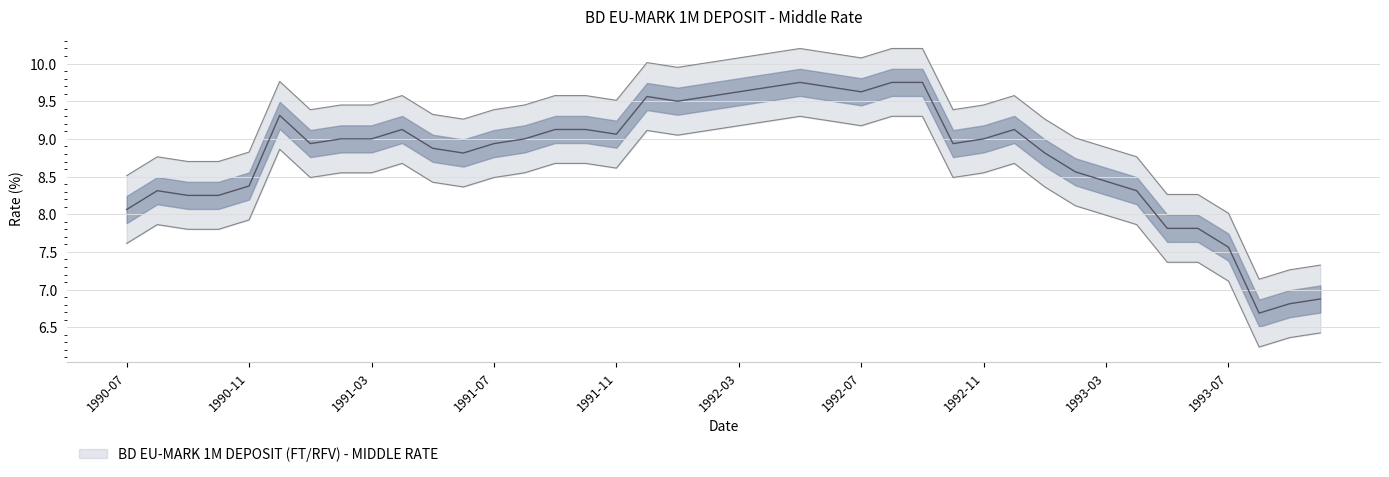

The value at 1993-04 is 8.3. True or false?

True